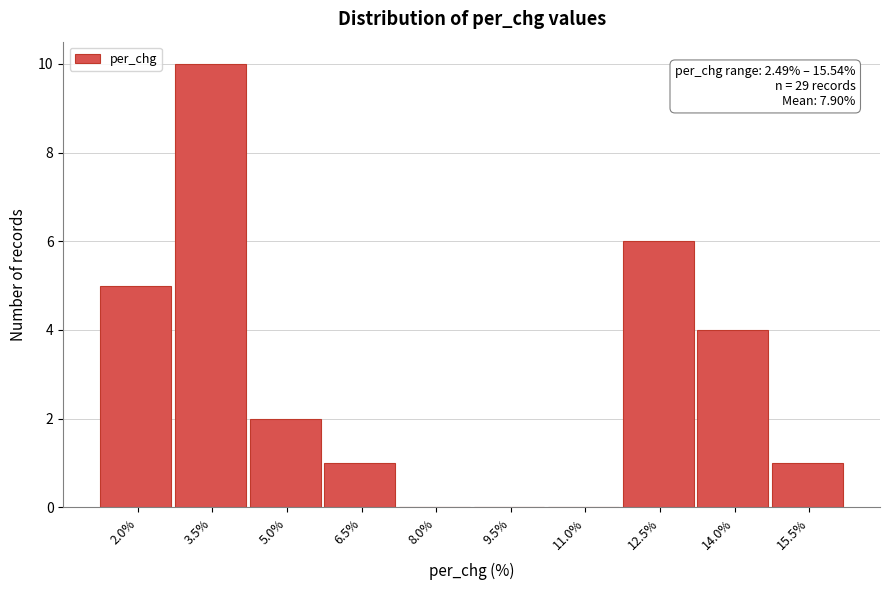

Reading left to right, list all the values displayed in this chart.

2.0%=5	3.5%=10	5.0%=2	6.5%=1	8.0%=0	9.5%=0	11.0%=0	12.5%=6	14.0%=4	15.5%=1